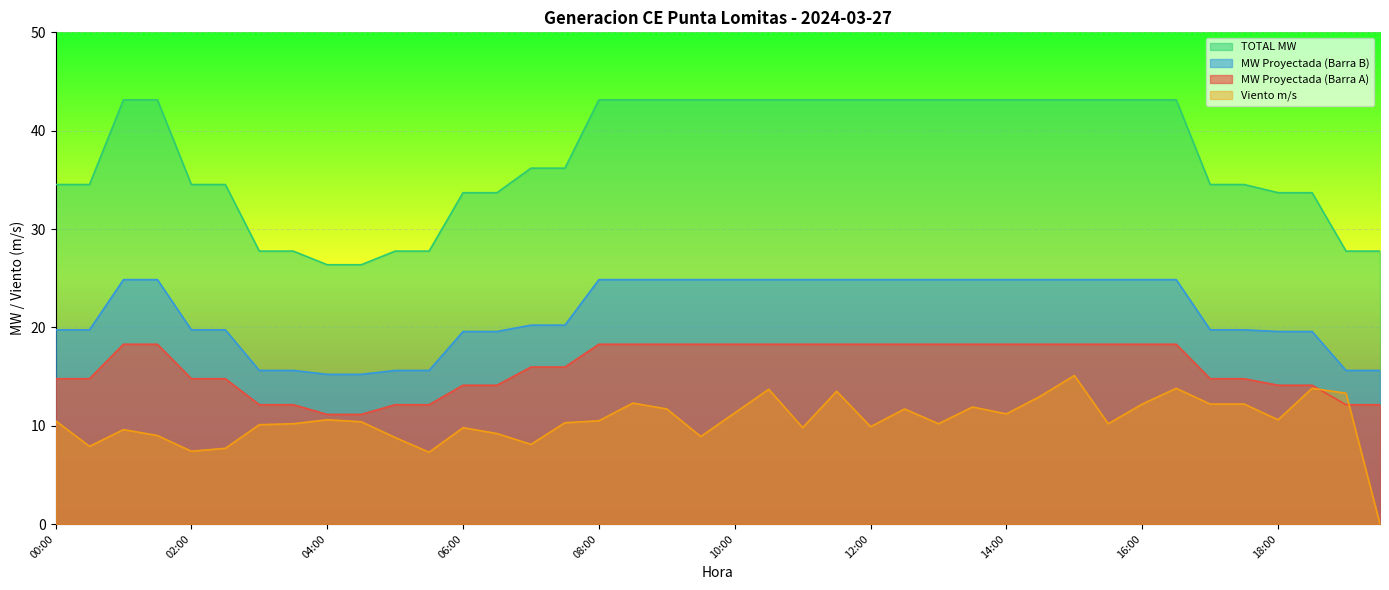

Rank the series at 10:30 from lowest to highest value.

Viento m/s, MW Proyectada (Barra A), MW Proyectada (Barra B), TOTAL MW